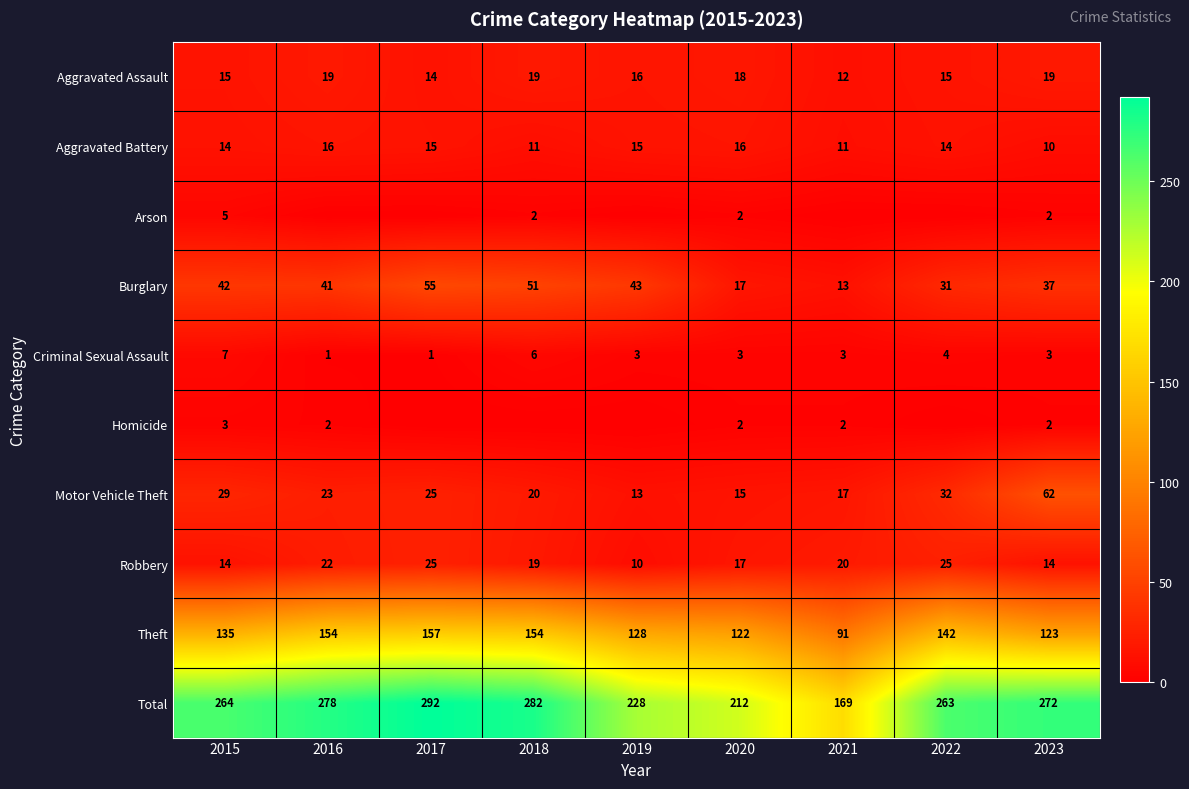

What is the sum of all Theft values?

1206